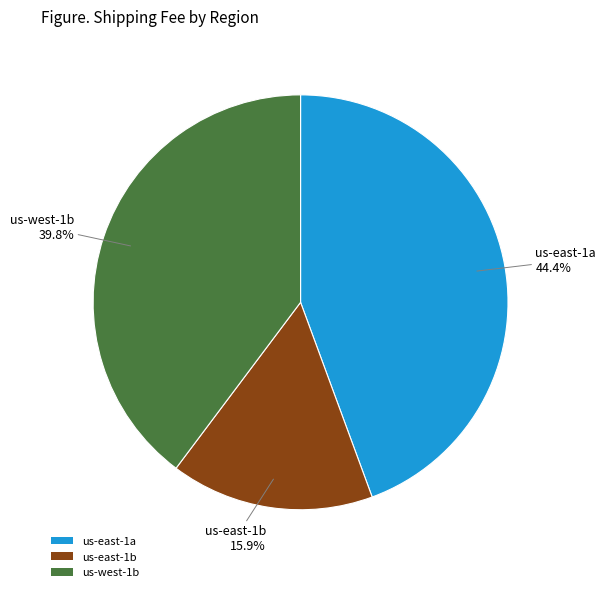

Does any single category account for the majority?

No